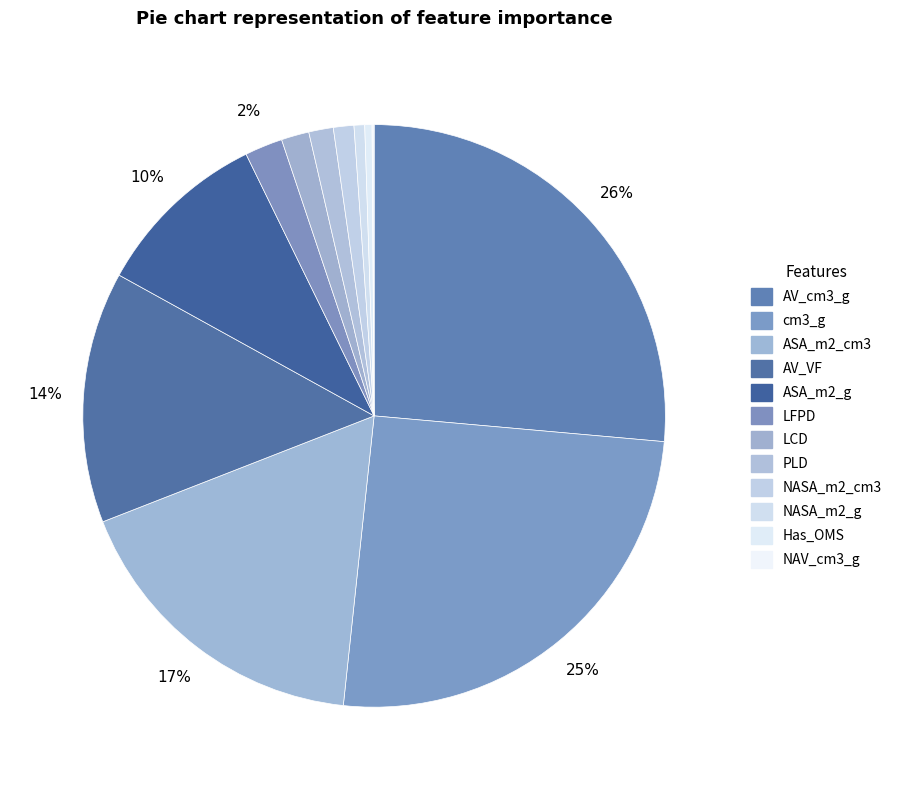

Does any single category account for the majority?

No